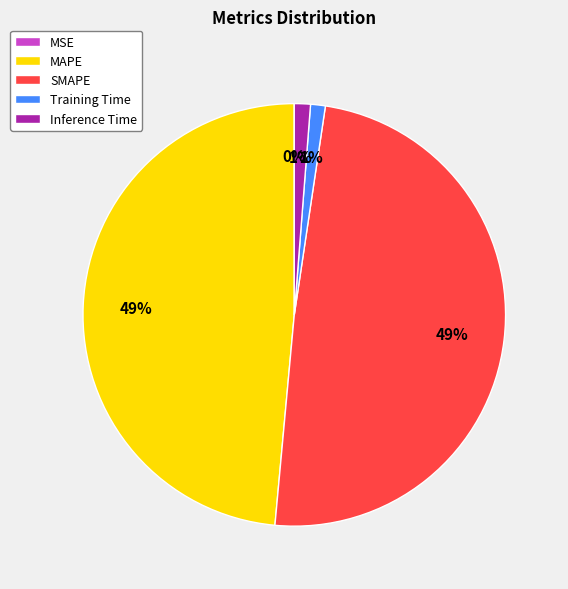

To the nearest percent, what is the difference between the Training Time and SMAPE slice percentages?

48%